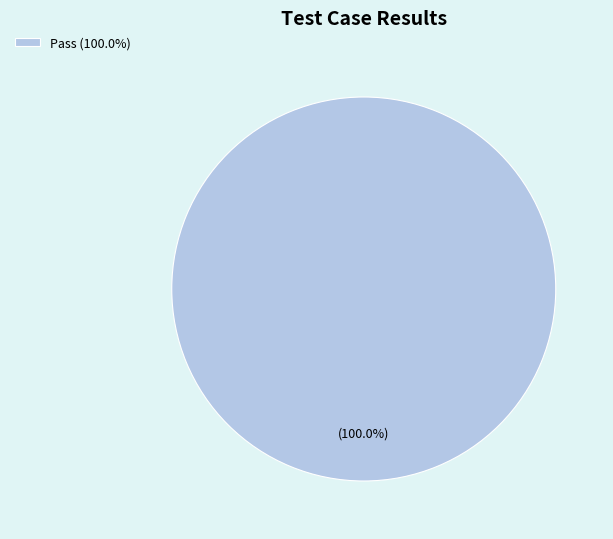

Is there any slice that represents more than half of the pie?

Yes